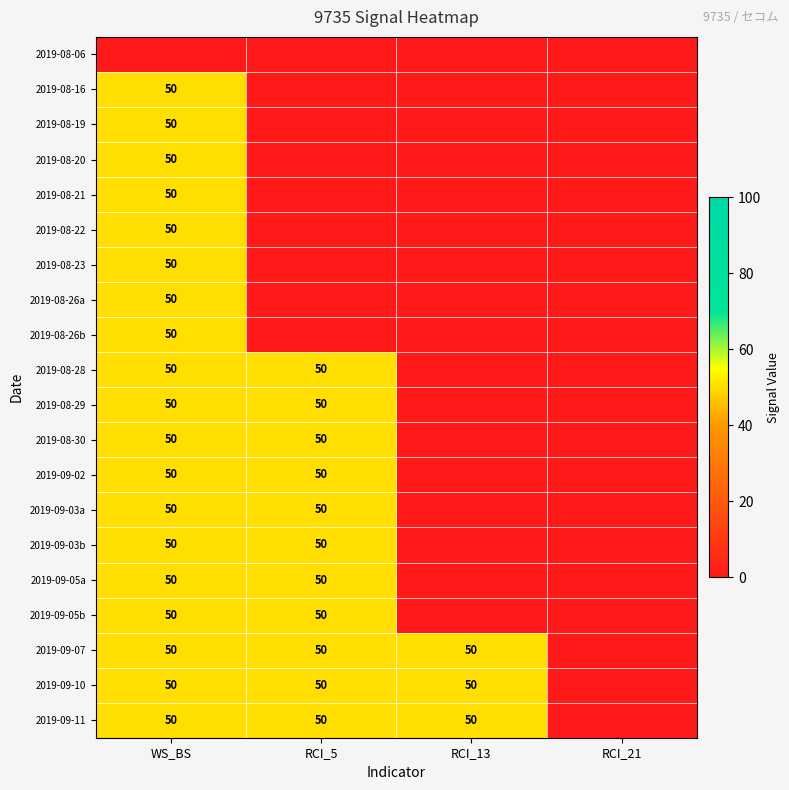

Is it true that 2019-08-21 equals 50 at WS_BS?

True